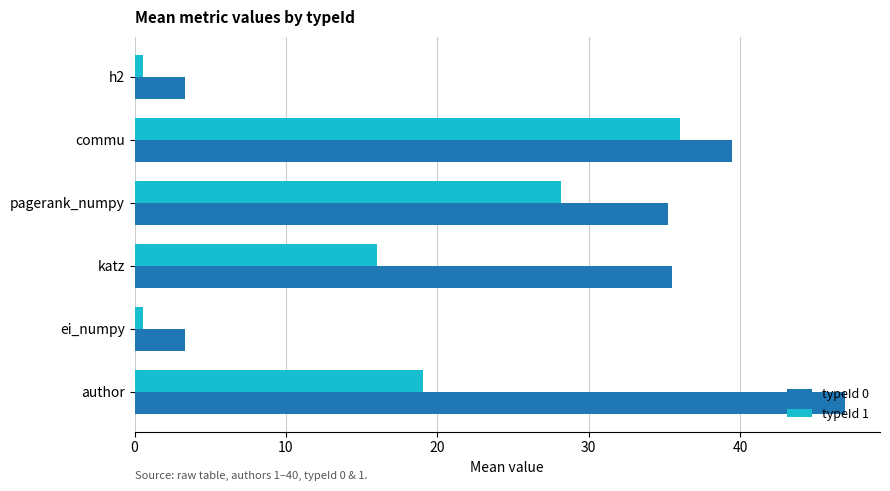

What is the sum of the typeId 0 values at katz and commu?

75.0